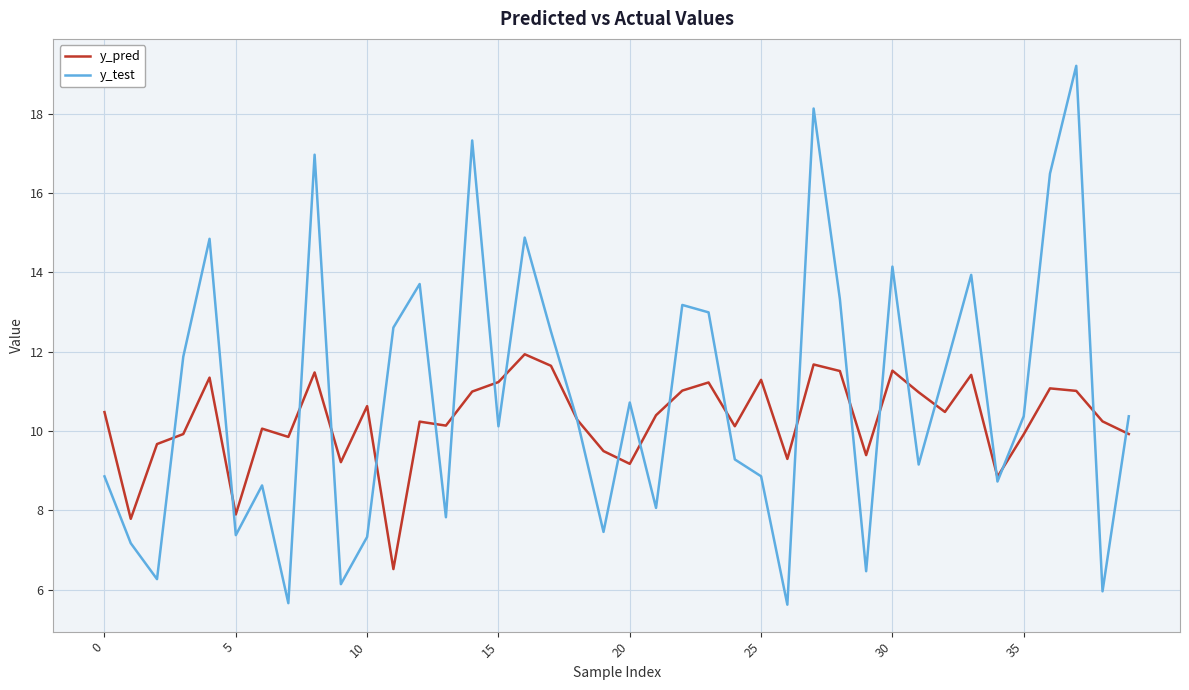

Which series has the largest range (max minus min)?

y_test